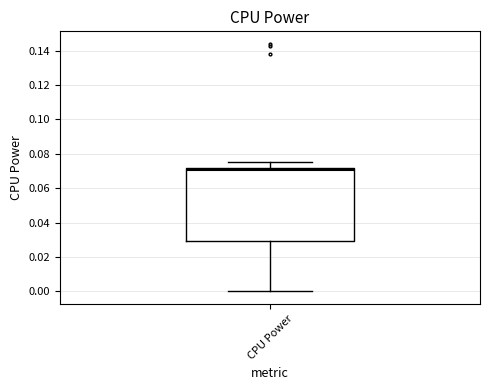

Where does the upper whisker of the box for CPU Power end on the y-axis? The values are not printed on the chart, so give them approximately, as read against the axis.

0.076